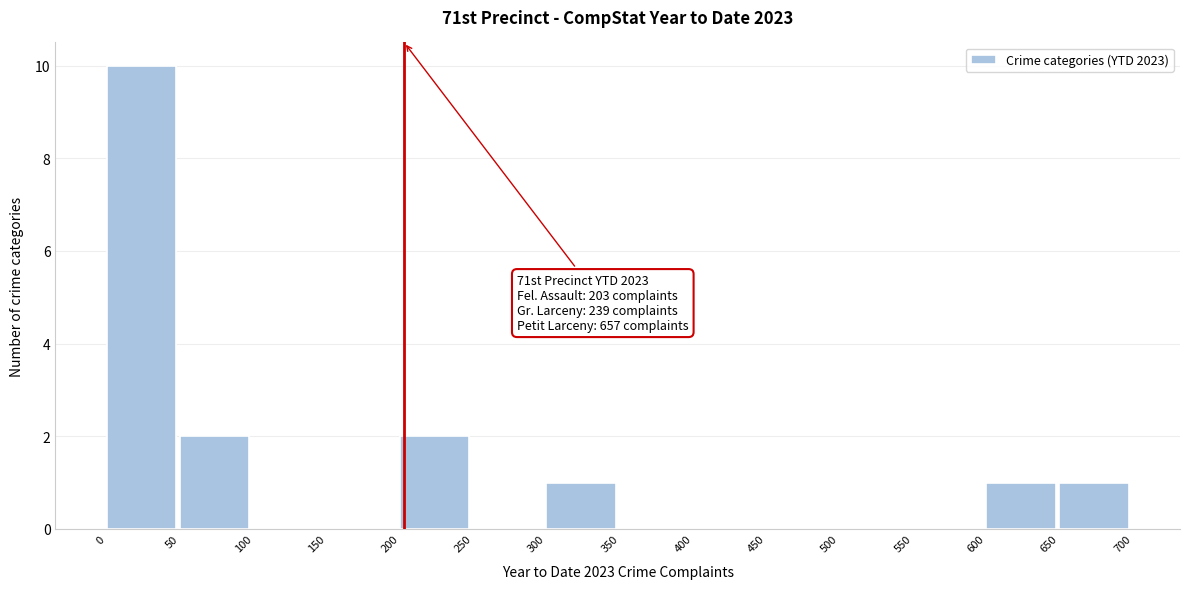

Which range on the x-axis has the tallest bar?

0 to 50